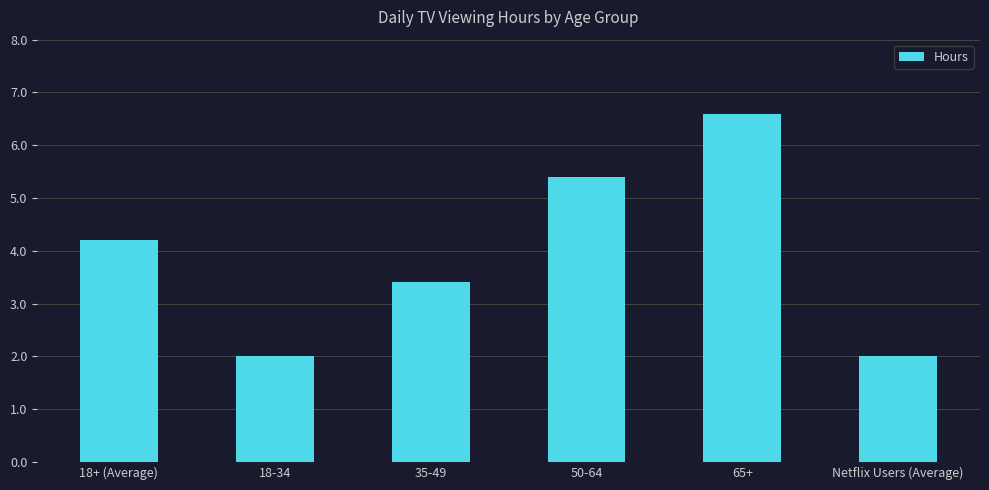

The chart shows a value of 2.0 at 18-34. True or false?

True